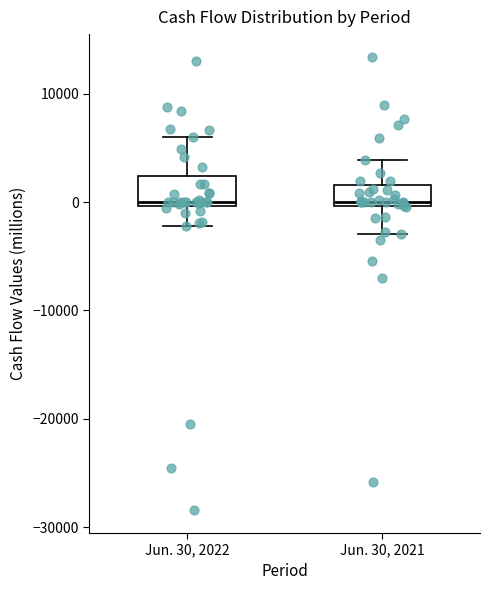

Reading left to right, transcribe this box plot: for each box, give where its median line is, the range the box spans, and where its two whiskers end, as read against the y-axis. The values are not printed on the chart, so give them approximately, as read against the axis.

Jun. 30, 2022: median 0 (just above the box's lower edge), box 0 to 2000, whiskers -2000 to 6000
Jun. 30, 2021: median 0 (just above the box's lower edge), box 0 to 2000, whiskers -3000 to 4000